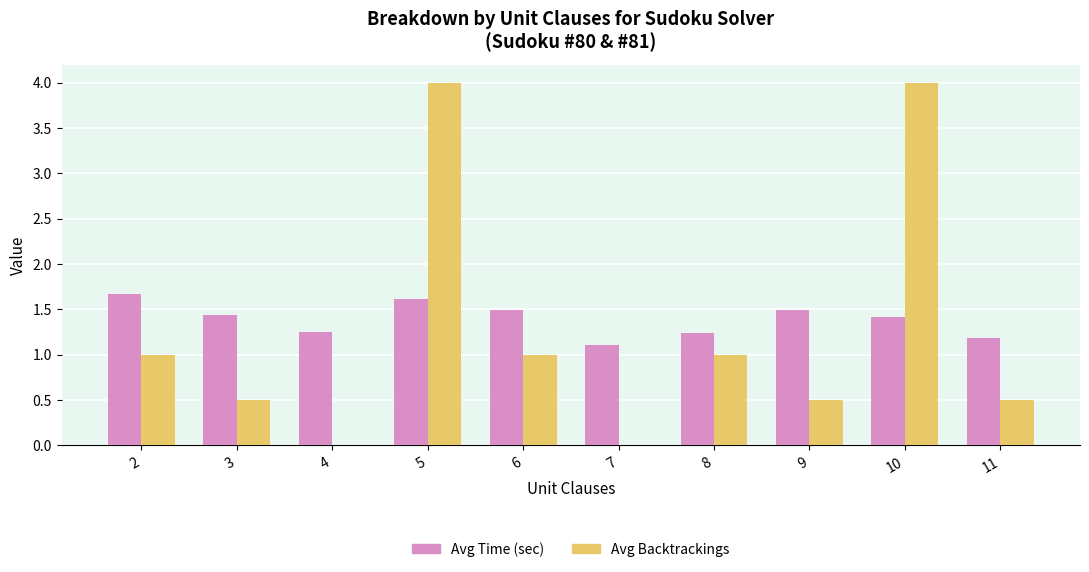

Which series has the largest range (max minus min)?

Avg Backtrackings